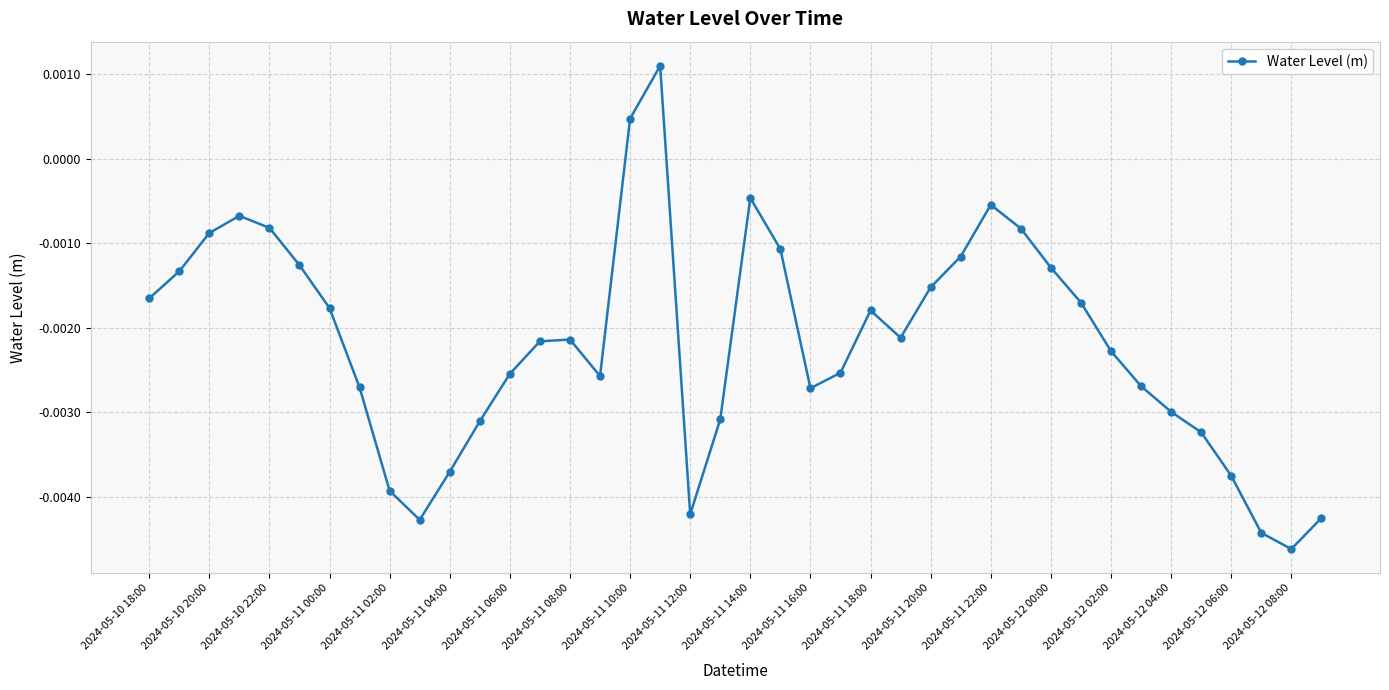

How many points are lower than both their immediate neighbors (excluding endpoints)?

6